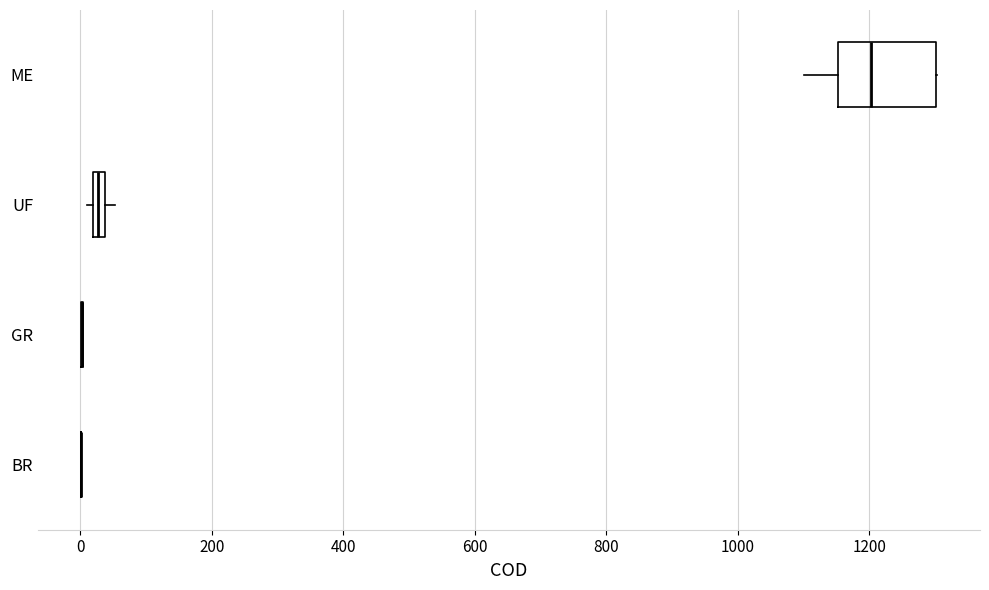

Comparing the boxes themselves (not the whiskers), which one is the widest?

ME